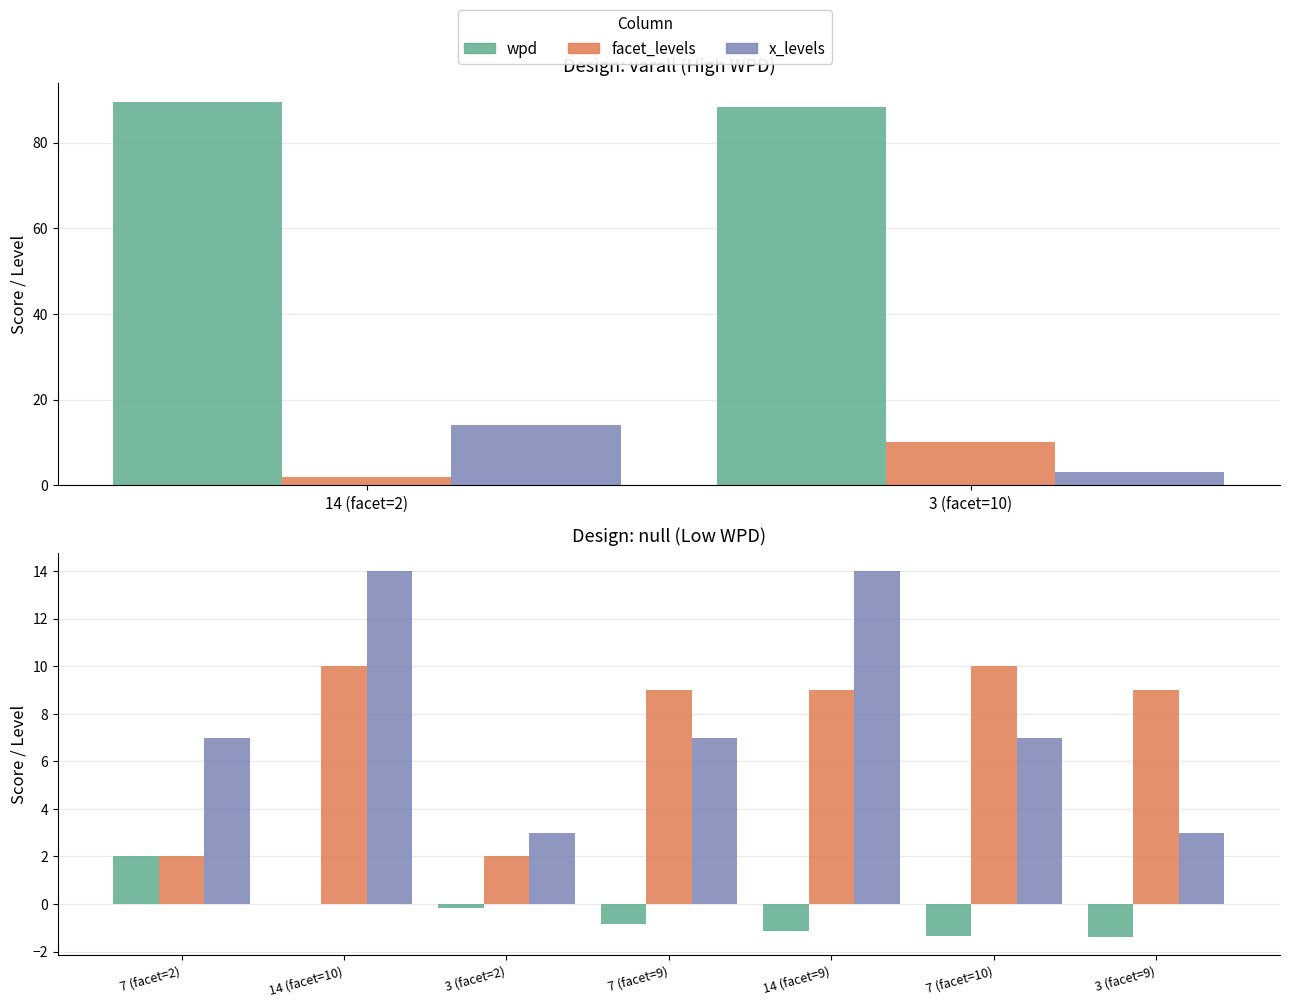

How many data points in wpd are above 0?

1